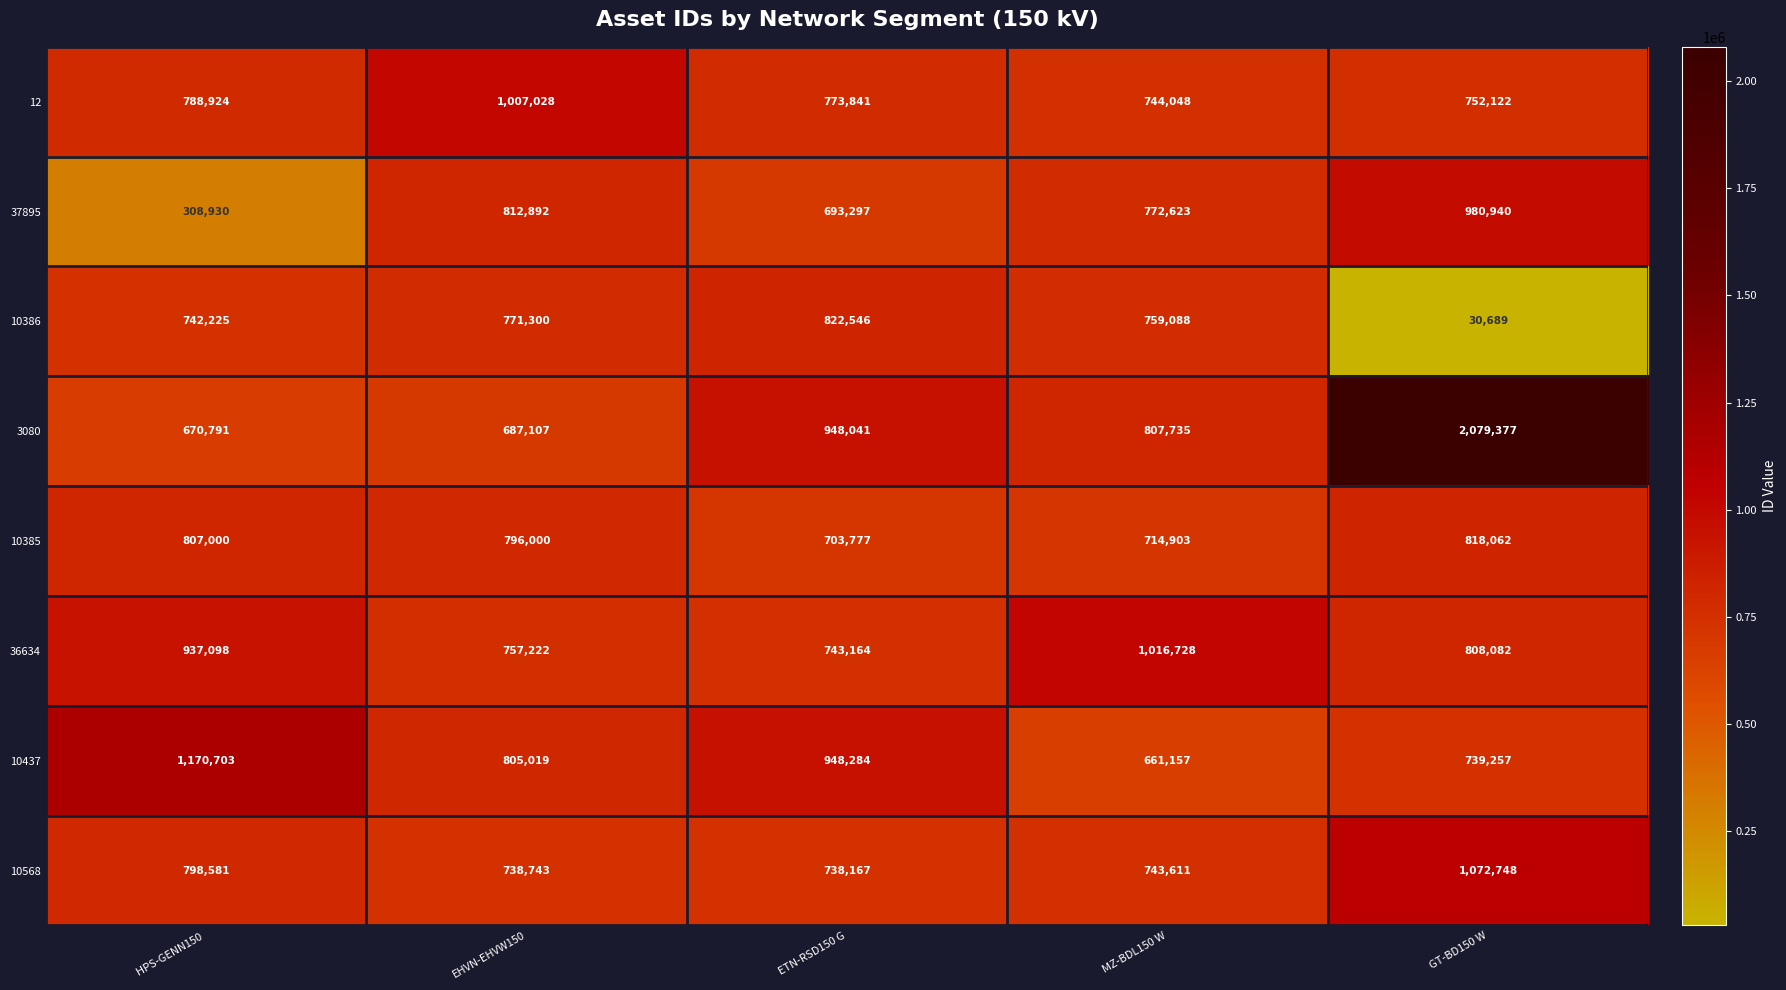

Which series changed the most between EHVN-EHVW150 and GT-BD150 W?

3080